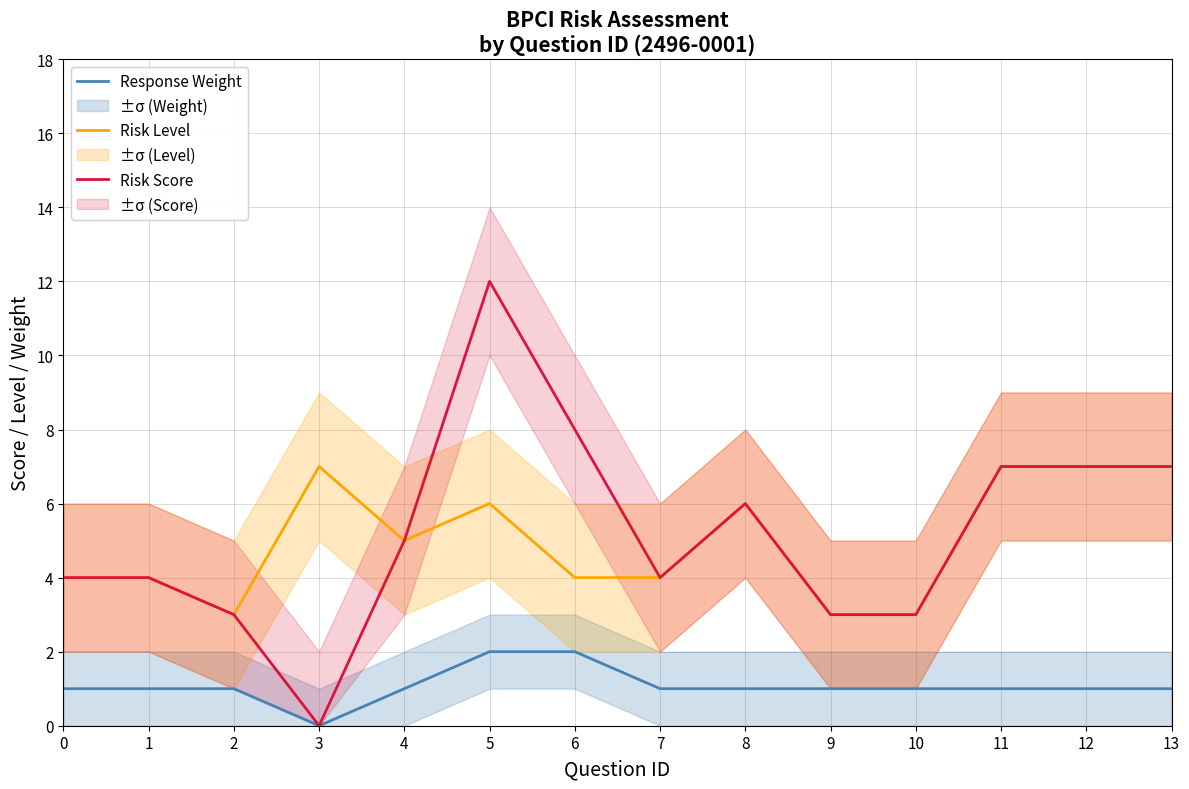

True or false: Response Weight and Risk Score cross at least once.

False